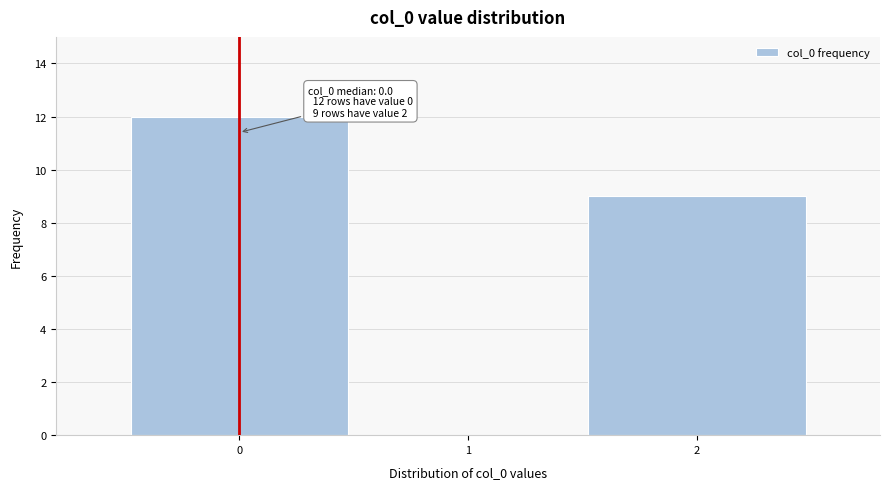

Over which range of the x-axis is the bar tallest?

-0.5 to 0.5